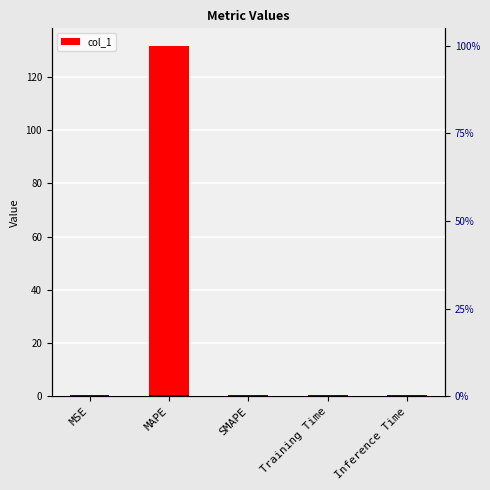

Which label corresponds to the smallest value in the chart?

SMAPE